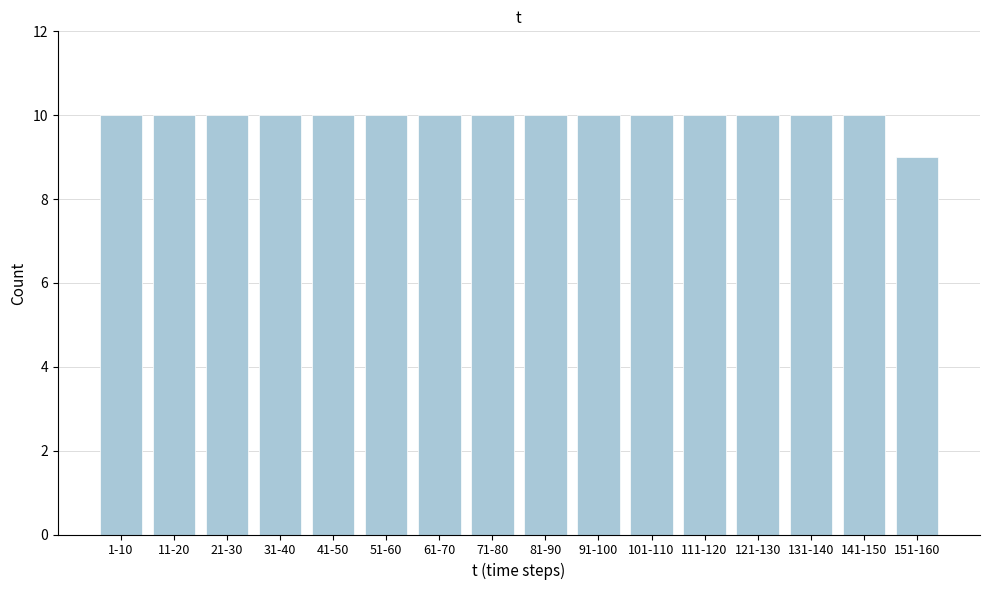

Reading left to right, extract all data points from this chart.

1-10=10	11-20=10	21-30=10	31-40=10	41-50=10	51-60=10	61-70=10	71-80=10	81-90=10	91-100=10	101-110=10	111-120=10	121-130=10	131-140=10	141-150=10	151-160=9